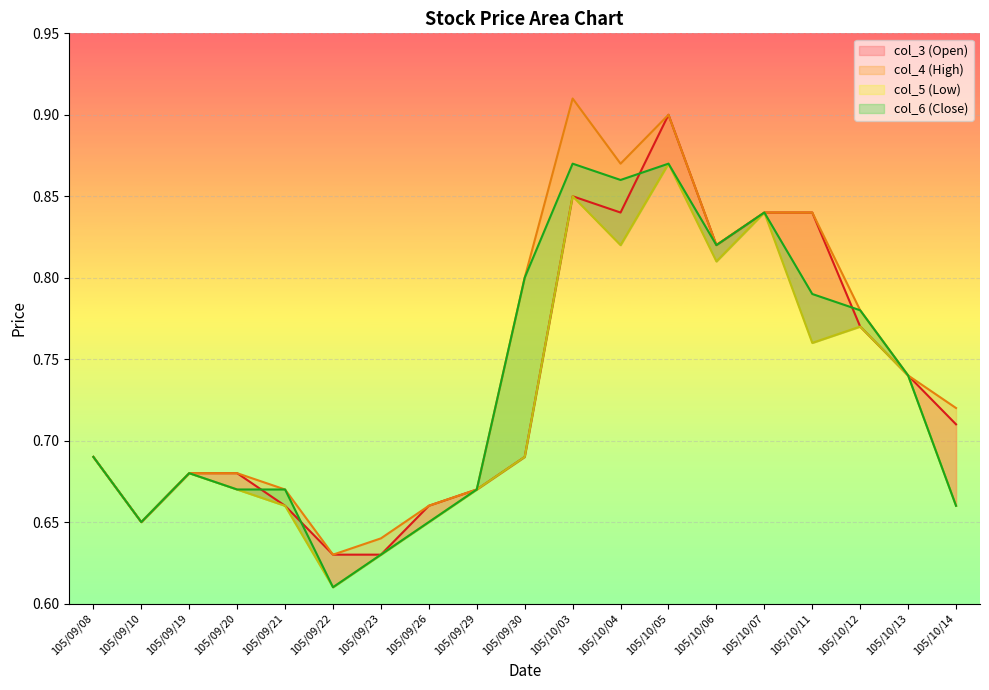

Reading left to right, extract all data points from this chart.

col_3 (Open): 105/09/08=0.7	105/09/10=0.7	105/09/19=0.7	105/09/20=0.7	105/09/21=0.7	105/09/22=0.6	105/09/23=0.6	105/09/26=0.7	105/09/29=0.7	105/09/30=0.7	105/10/03=0.8	105/10/04=0.8	105/10/05=0.9	105/10/06=0.8	105/10/07=0.8	105/10/11=0.8	105/10/12=0.8	105/10/13=0.7	105/10/14=0.7
col_4 (High): 105/09/08=0.7	105/09/10=0.7	105/09/19=0.7	105/09/20=0.7	105/09/21=0.7	105/09/22=0.6	105/09/23=0.6	105/09/26=0.7	105/09/29=0.7	105/09/30=0.8	105/10/03=0.9	105/10/04=0.9	105/10/05=0.9	105/10/06=0.8	105/10/07=0.8	105/10/11=0.8	105/10/12=0.8	105/10/13=0.7	105/10/14=0.7
col_5 (Low): 105/09/08=0.7	105/09/10=0.7	105/09/19=0.7	105/09/20=0.7	105/09/21=0.7	105/09/22=0.6	105/09/23=0.6	105/09/26=0.7	105/09/29=0.7	105/09/30=0.7	105/10/03=0.8	105/10/04=0.8	105/10/05=0.9	105/10/06=0.8	105/10/07=0.8	105/10/11=0.8	105/10/12=0.8	105/10/13=0.7	105/10/14=0.7
col_6 (Close): 105/09/08=0.7	105/09/10=0.7	105/09/19=0.7	105/09/20=0.7	105/09/21=0.7	105/09/22=0.6	105/09/23=0.6	105/09/26=0.7	105/09/29=0.7	105/09/30=0.8	105/10/03=0.9	105/10/04=0.9	105/10/05=0.9	105/10/06=0.8	105/10/07=0.8	105/10/11=0.8	105/10/12=0.8	105/10/13=0.7	105/10/14=0.7